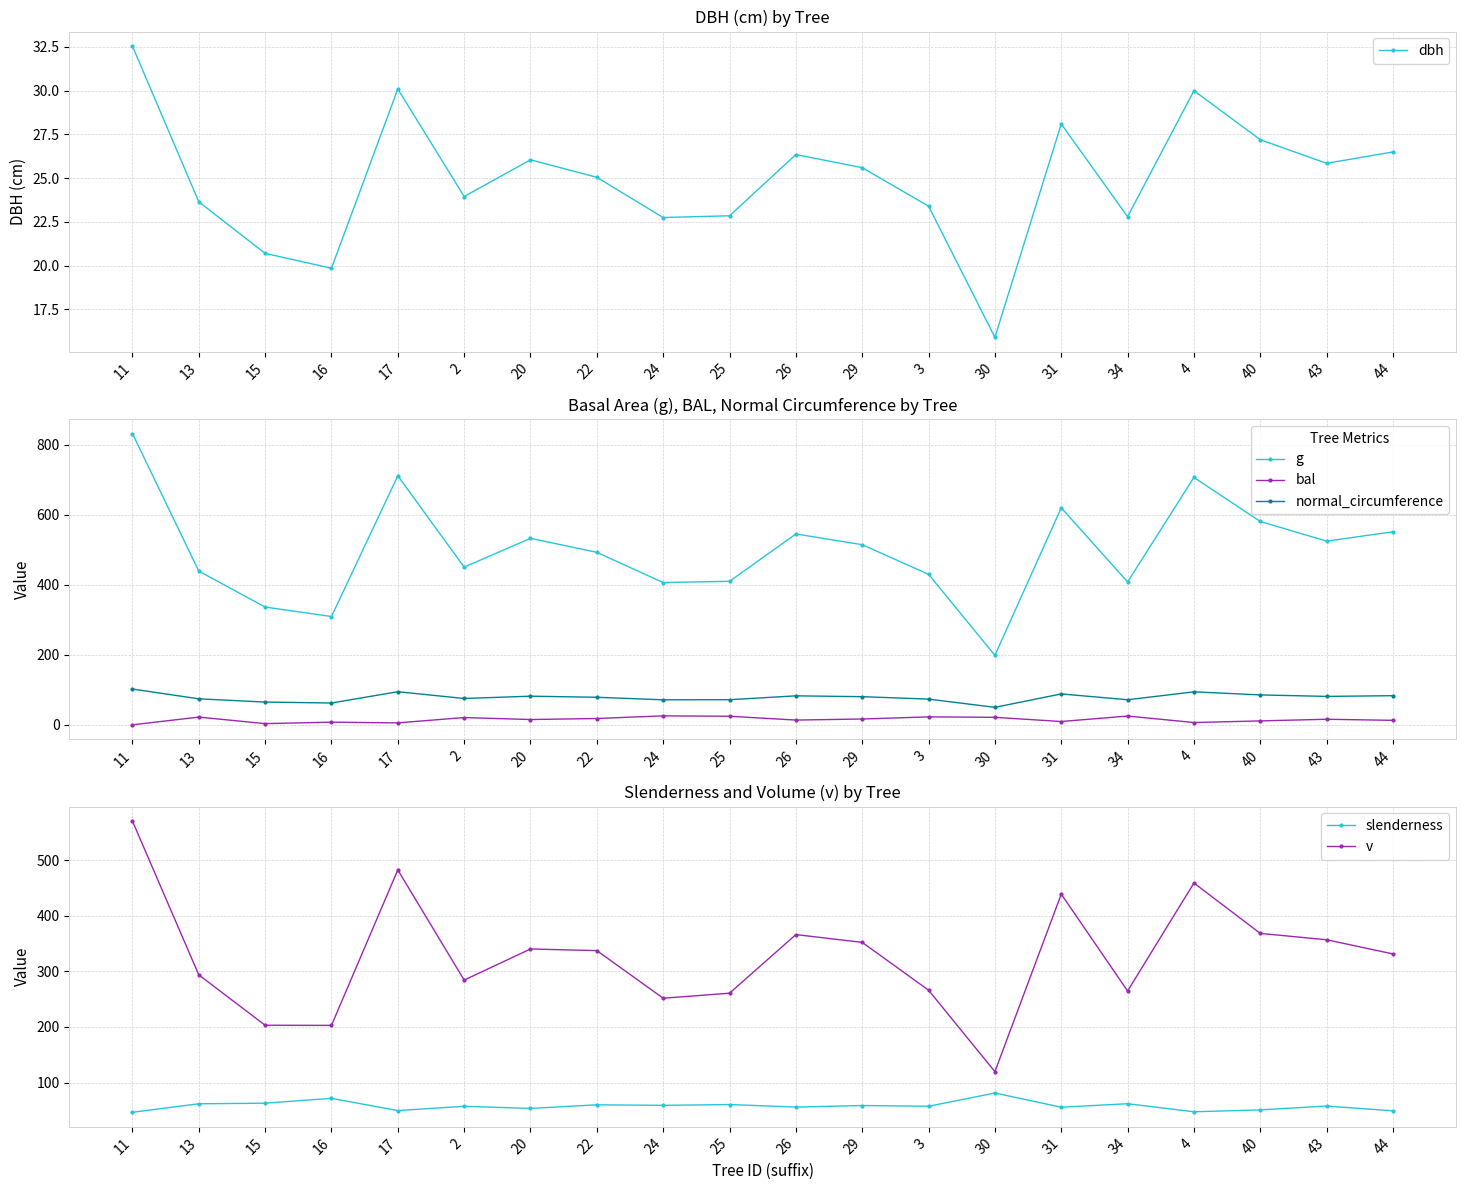

What is the sum of the g values at 17 and 26?

1256.9